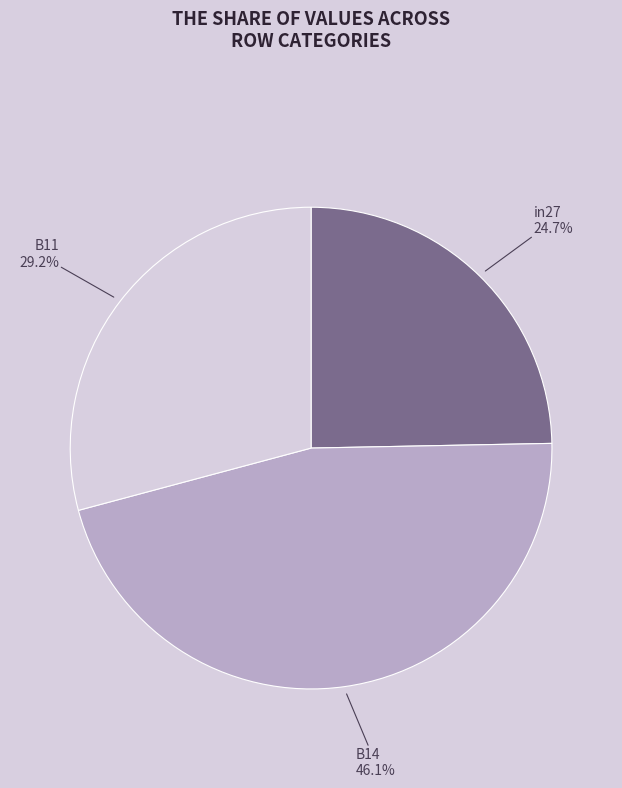

True or false: B14 accounts for 46% of the total.

True